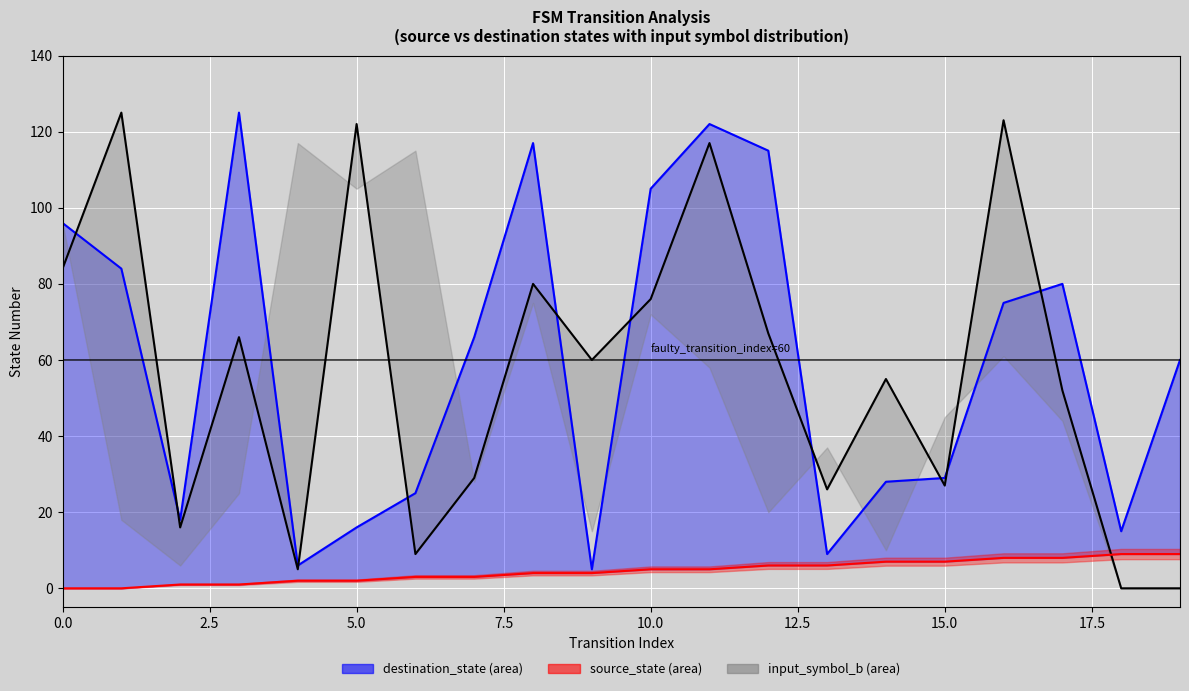

The input_symbol_b series shows 111 at 12. True or false?

False